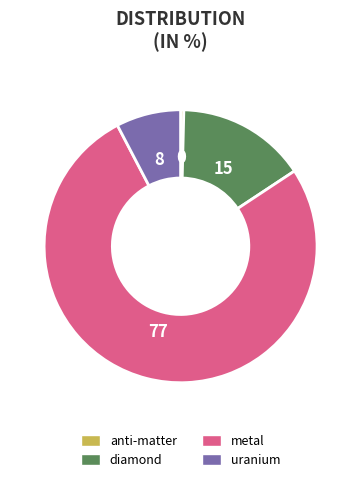

Which slice represents more than half of the pie?

metal